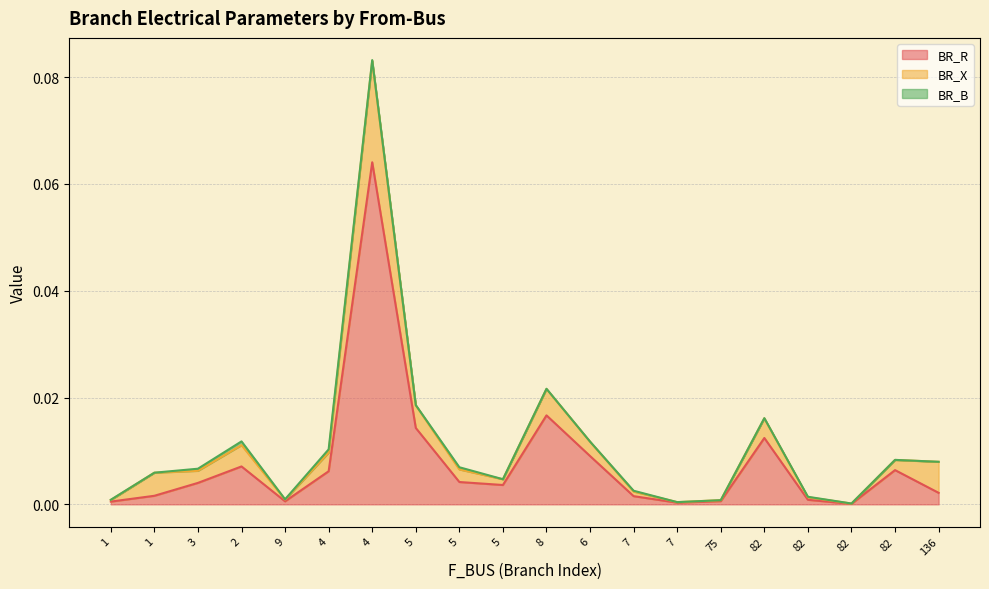

Rank the series at 82 from highest to lowest value.

BR_R, BR_X, BR_B